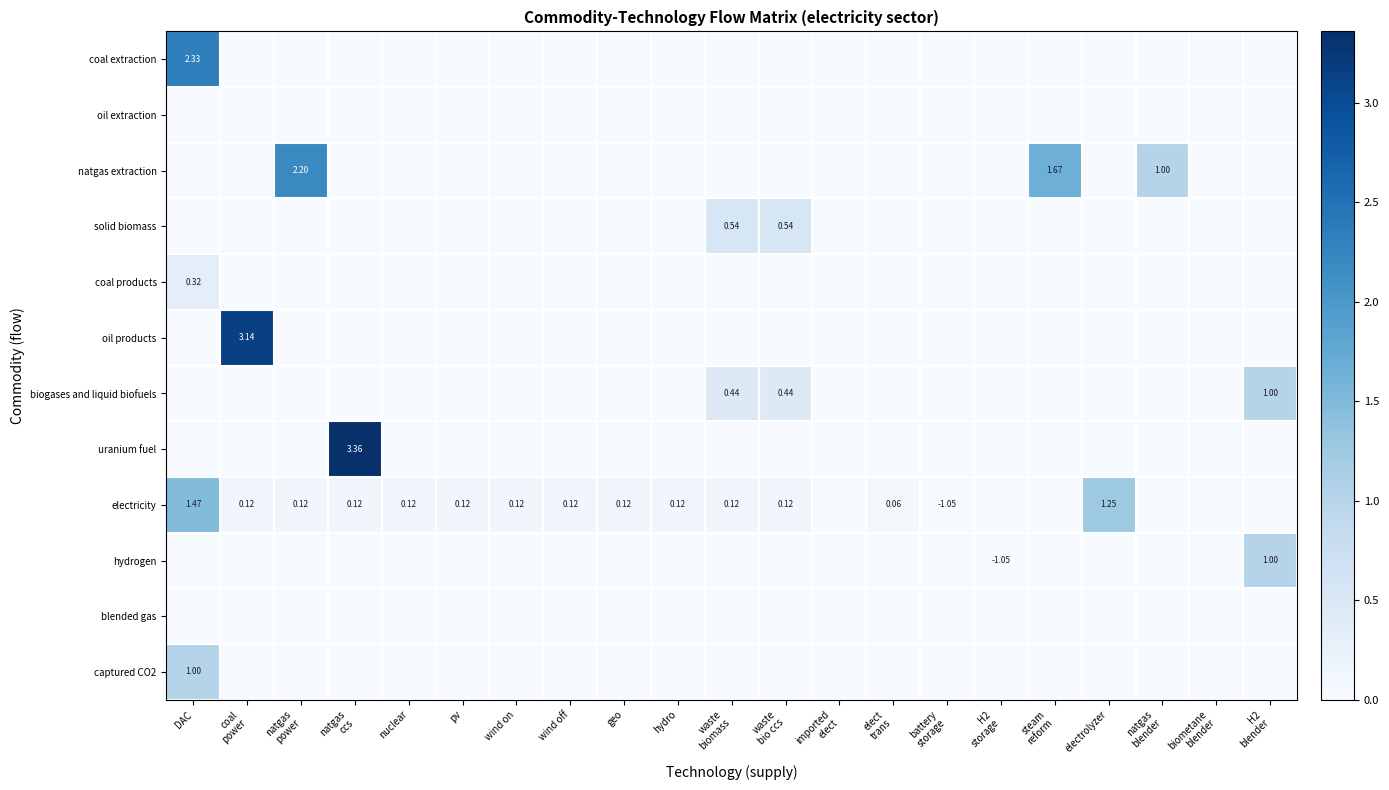

How many values in solid biomass are above zero?

2